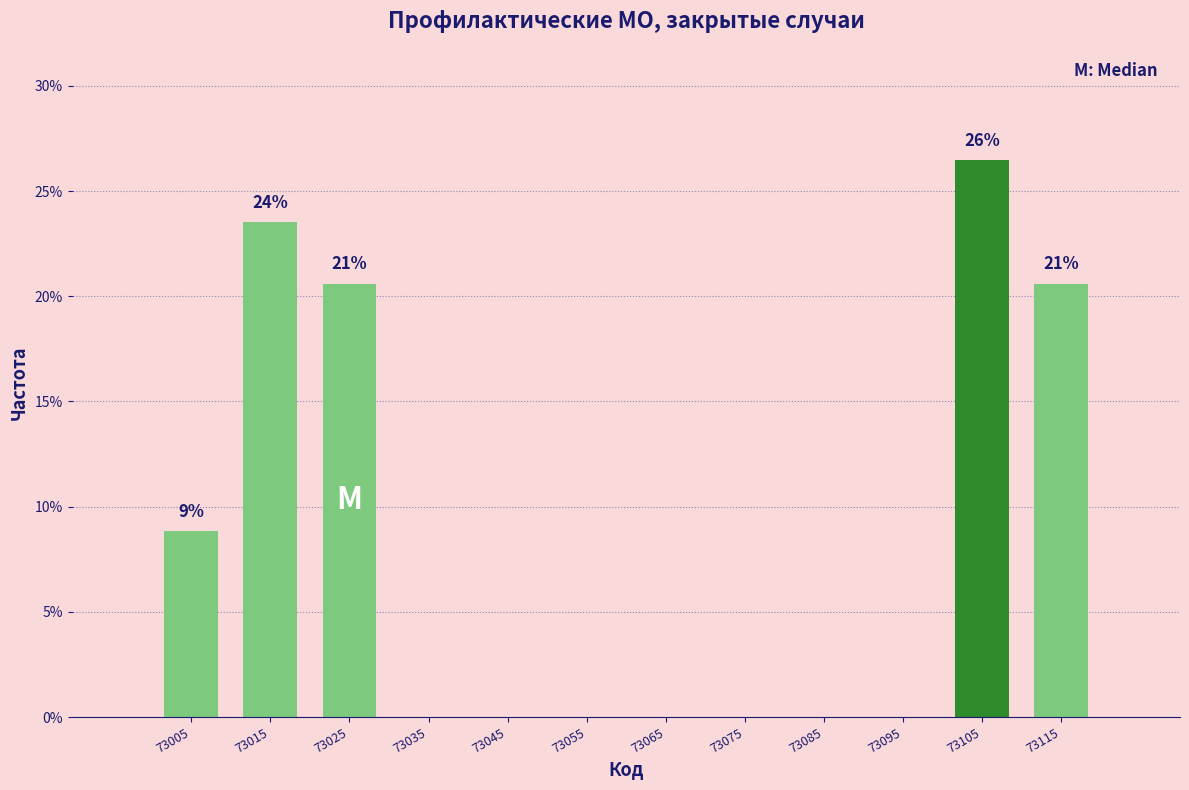

Reading left to right, list all the values displayed in this chart.

73005=8.8	73015=23.5	73025=20.6	73035=0.0	73045=0.0	73055=0.0	73065=0.0	73075=0.0	73085=0.0	73095=0.0	73105=26.5	73115=20.6